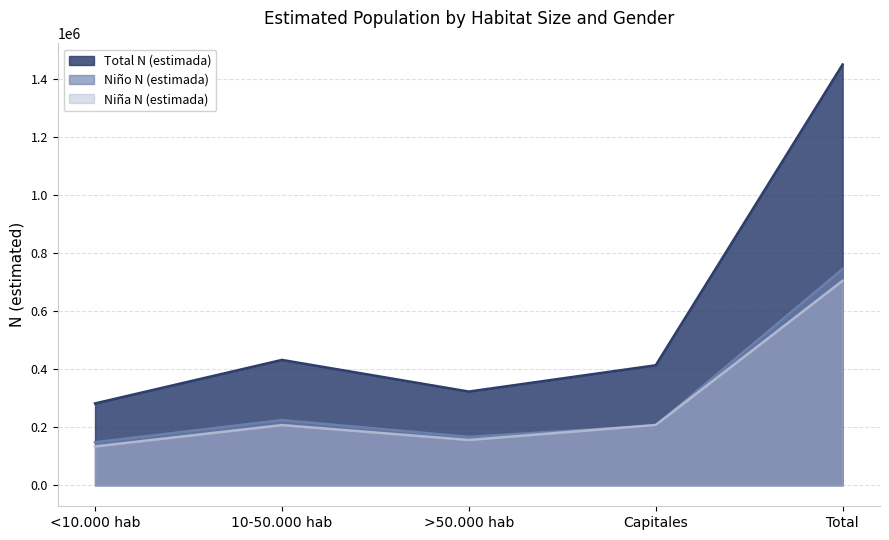

Which series has the largest range (max minus min)?

Total N (estimada)